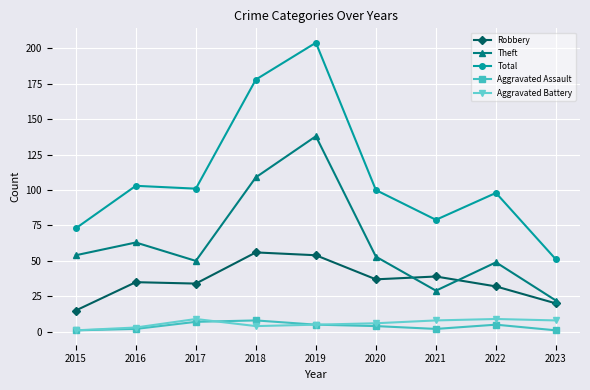

How many data points in Total are less than 100?

4